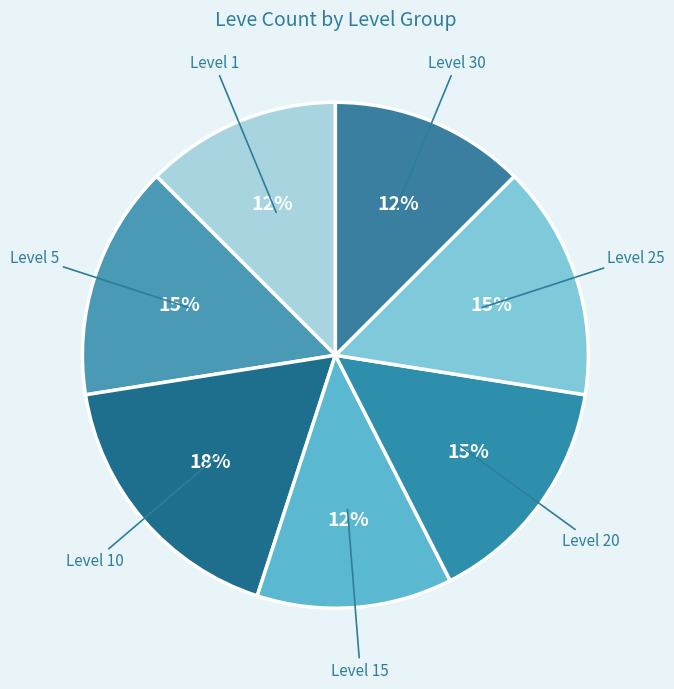

How many segments does this pie chart have?

7